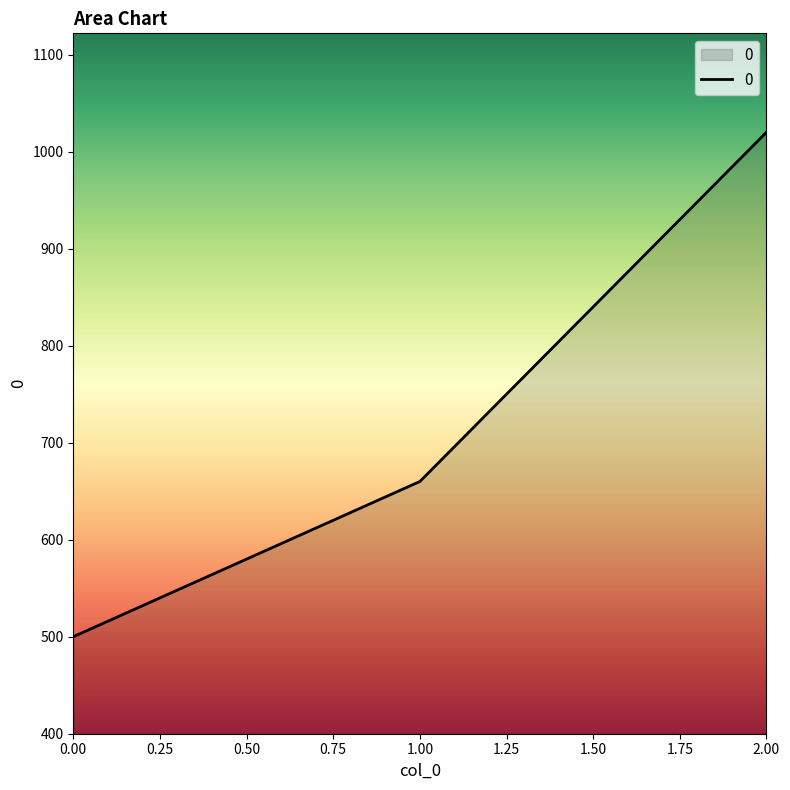

Is it true that the value at 2.00 is 475?

False